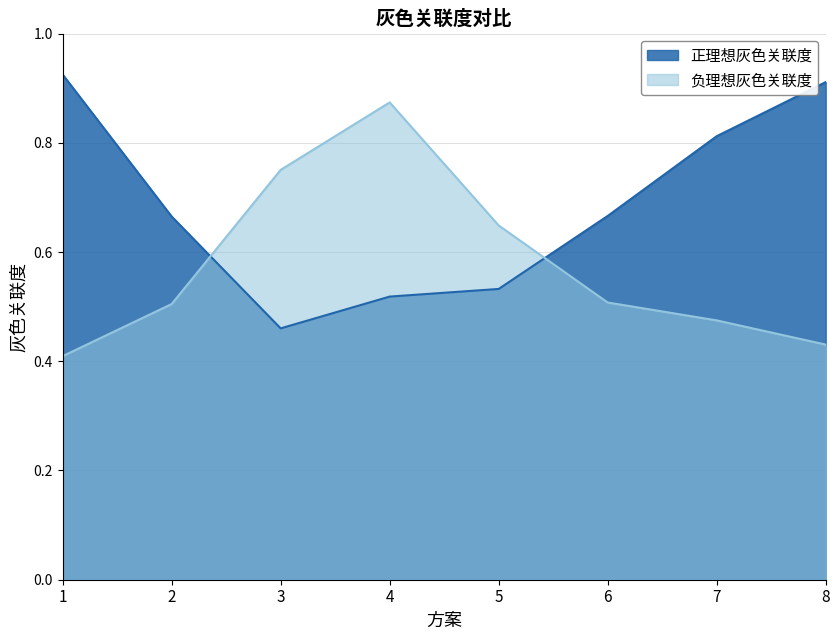

Rank the series by their average value, from lowest to highest.

负理想灰色关联度, 正理想灰色关联度